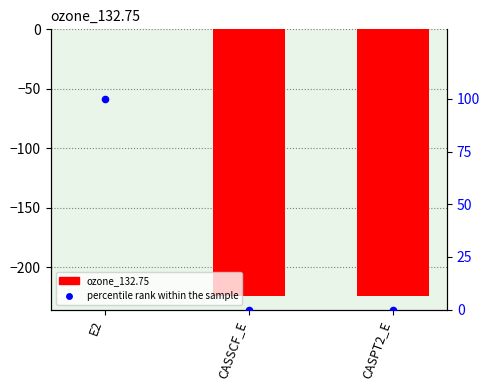

Is the value of percentile rank within the sample at E2 greater than the value of ozone_132.75 at CASPT2_E?

Yes